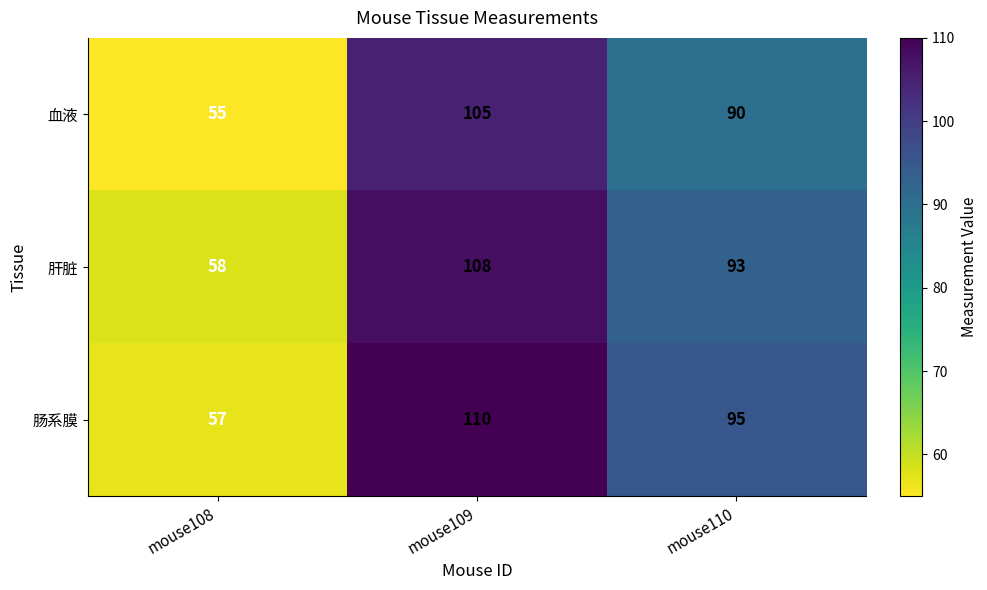

How many categories are shown in the chart?

3